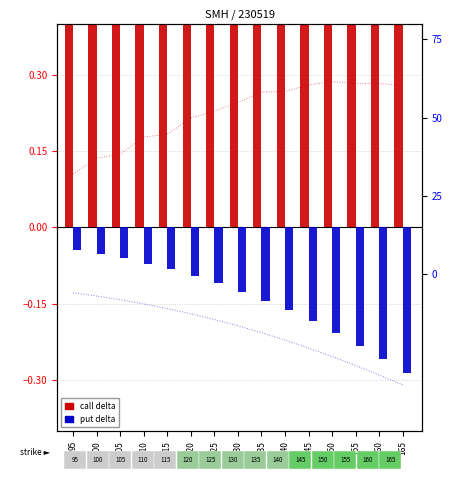

The value of call delta at 125 is 0.9. True or false?

True